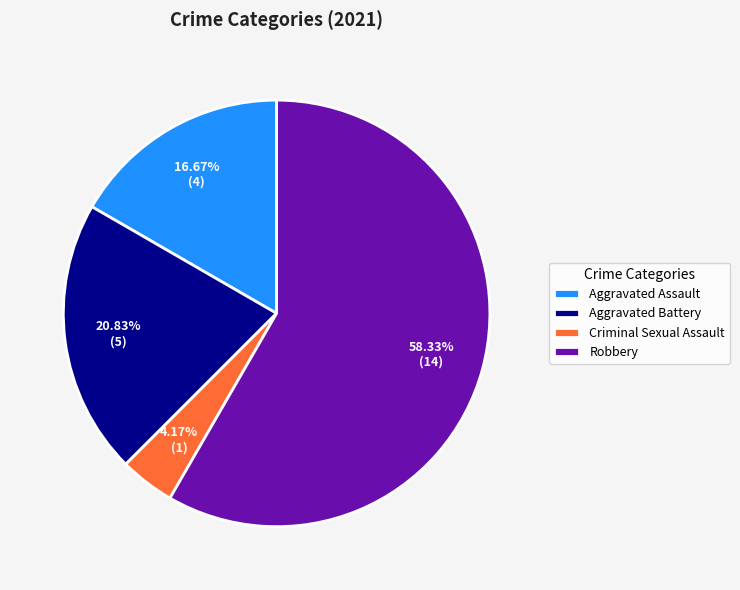

What percentage do Aggravated Assault and Robbery together represent?

75.0%